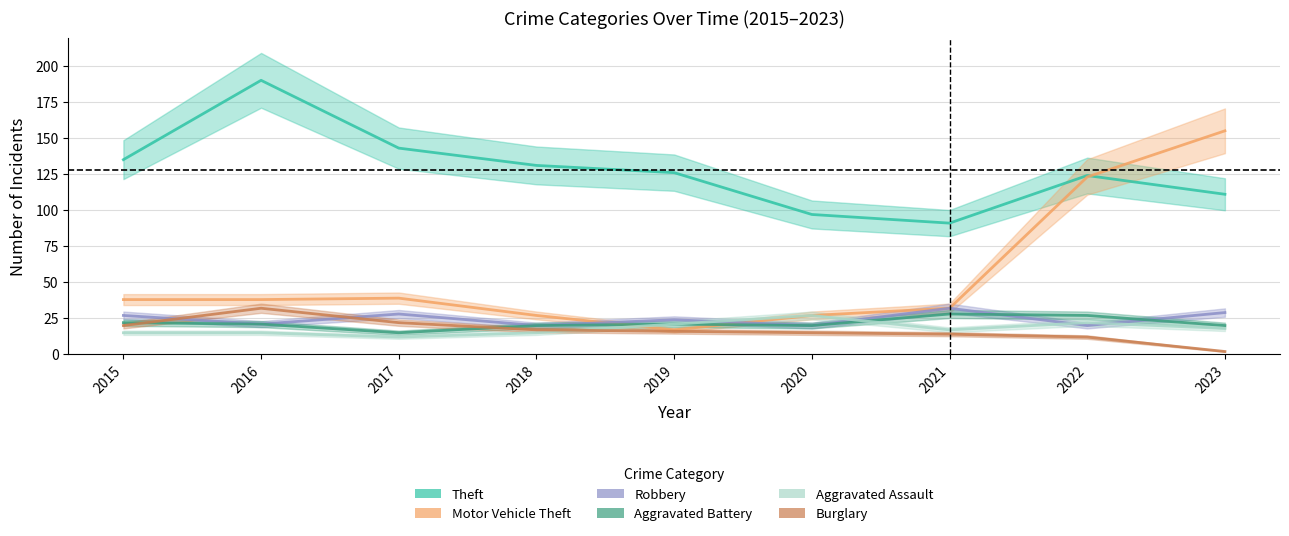

What is the sum of all Theft values?

1148